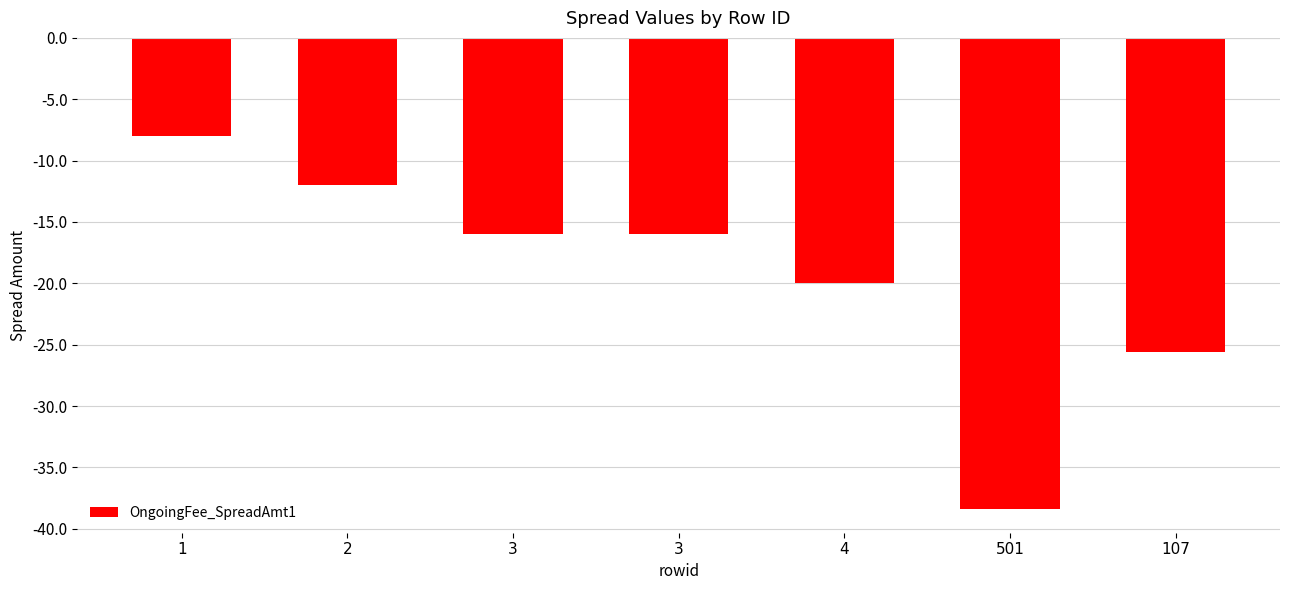

Count the number of data series in this chart.

1